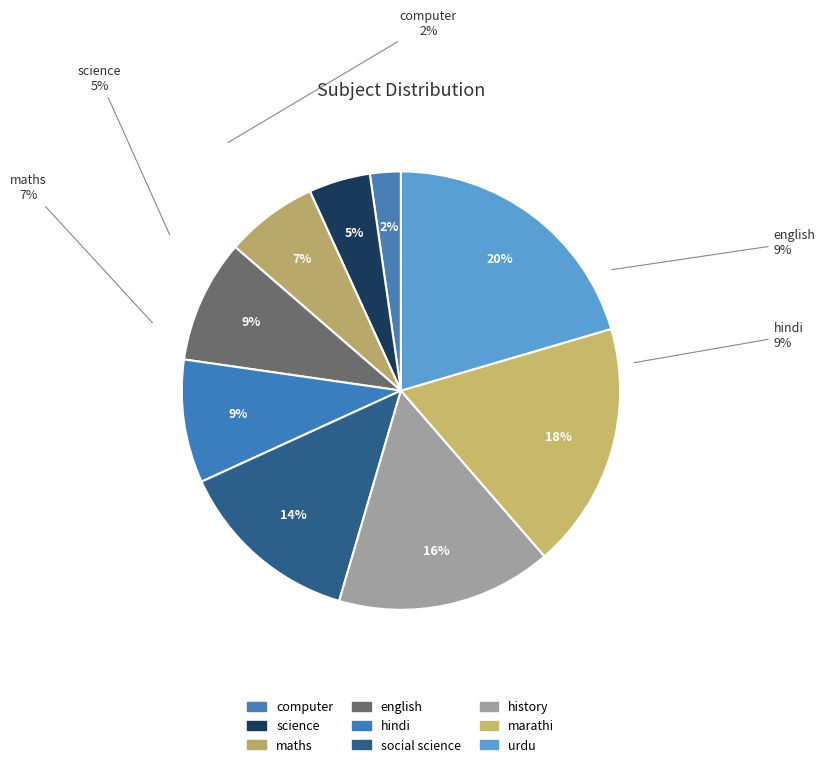

To the nearest percent, what is the difference between the largest and smallest slice percentages?

18%